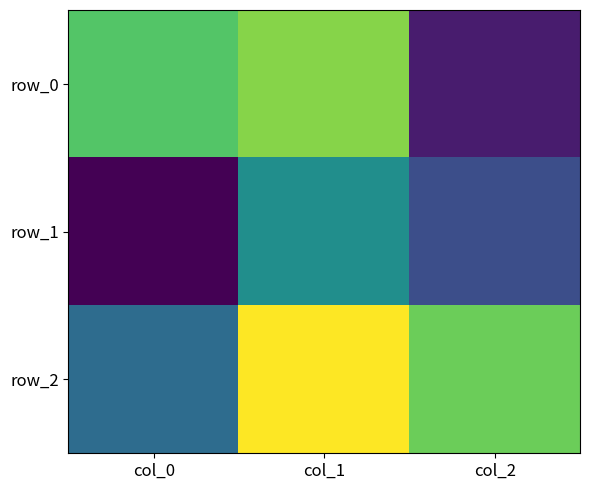

At which label is row_1 closest to 0?

col_1